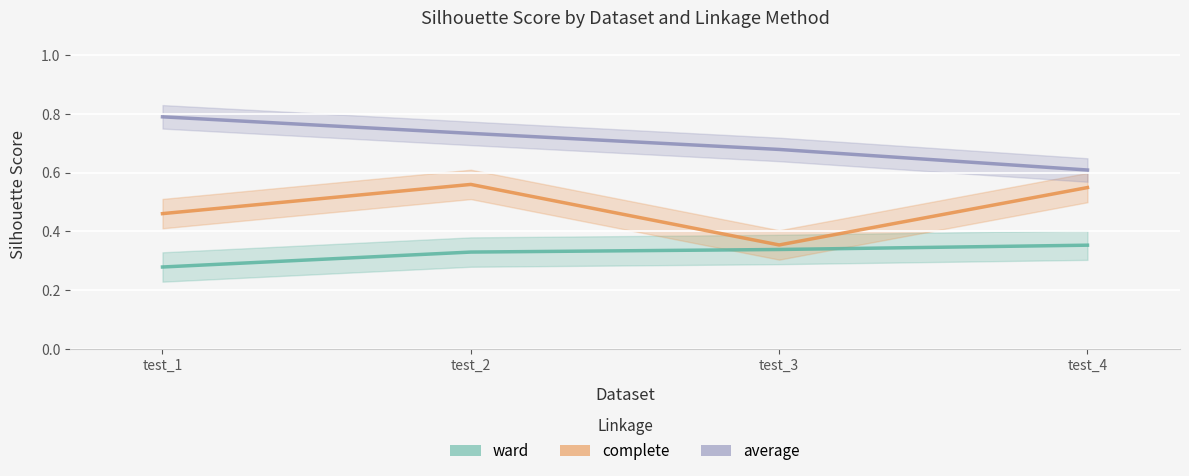

At test_1, list the series in order from largest to smallest.

average, complete, ward